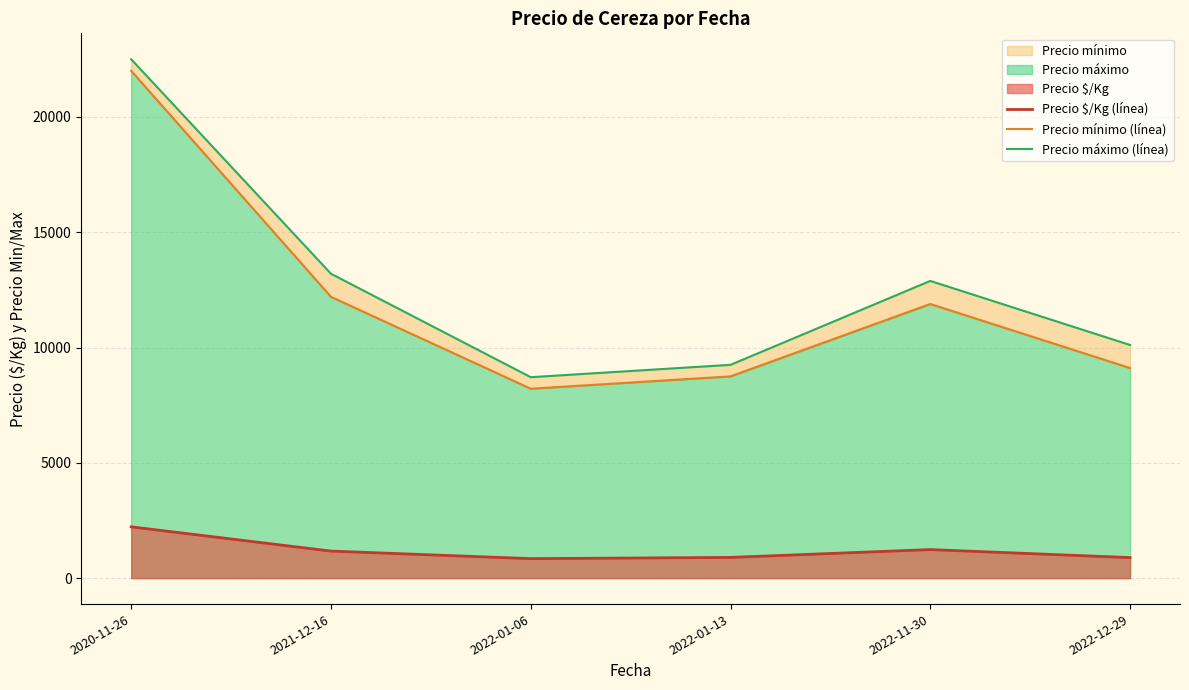

What is the spread (max minus min) of values at 2021-12-16?

12026.6